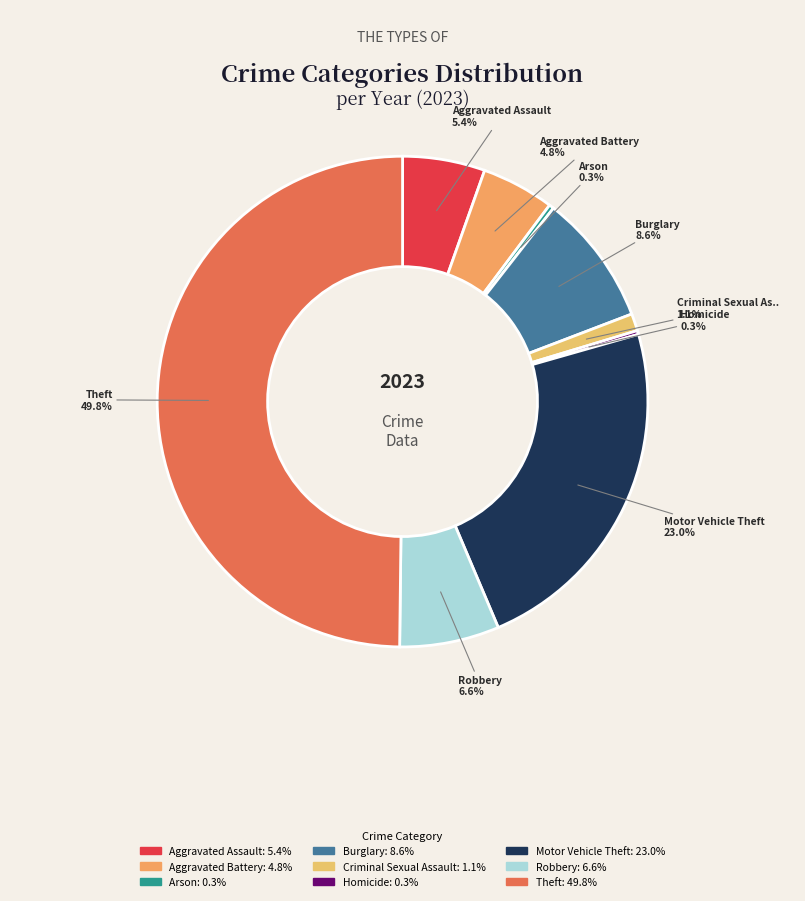

How many slices are in this pie chart?

9